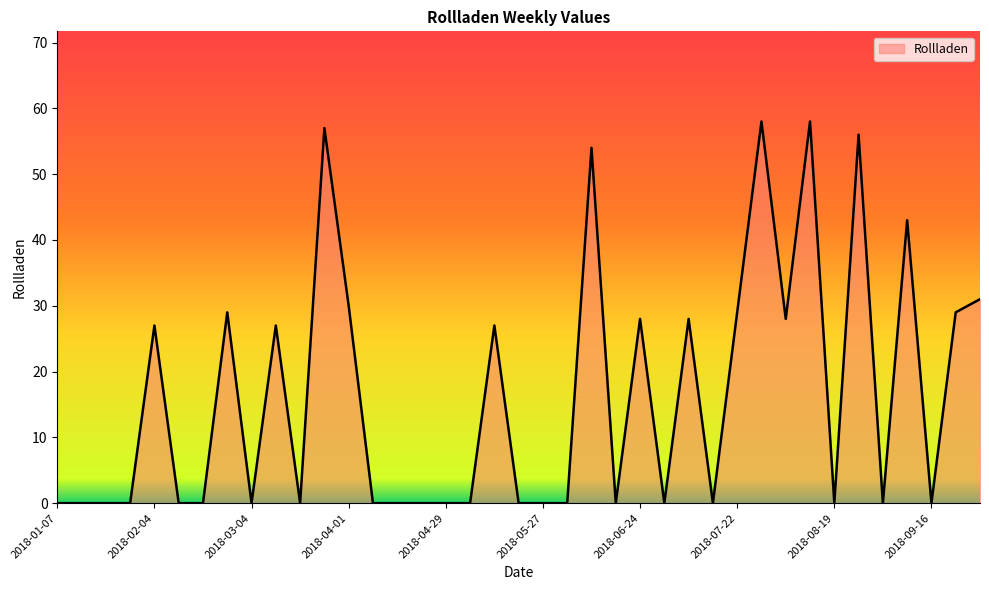

What is the difference between the maximum and minimum values?

58